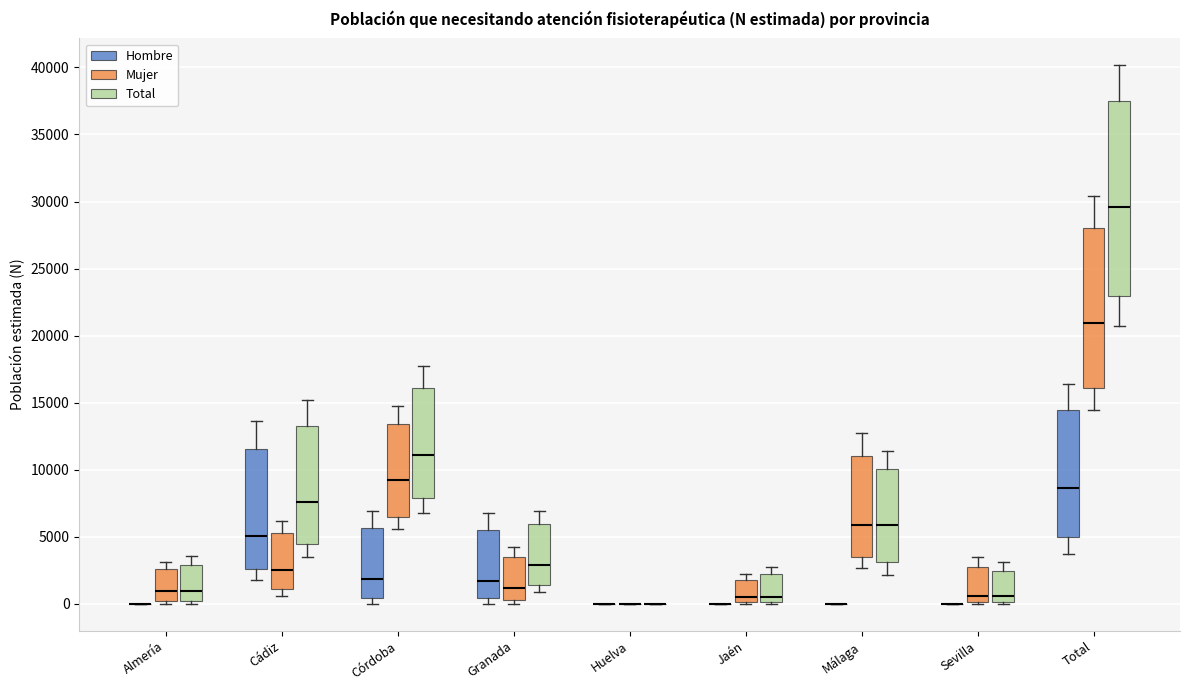

Reading left to right, read every box against the y-axis: the position of its median line, the range the box covers, and the ends of its whiskers. The values are not printed on the chart, so give them approximately, as read against the axis.

Almería (Hombre): box collapsed to a line at 0, whiskers 0 to 0
Almería (Mujer): median 1000, box 0 to 2500, whiskers 0 (just below the box's lower edge) to 3000
Almería (Total): median 1000, box 0 to 3000, whiskers 0 (just below the box's lower edge) to 3500
Cádiz (Hombre): median 5000, box 2500 to 11500, whiskers 2000 to 13500
Cádiz (Mujer): median 2500, box 1000 to 5500, whiskers 500 to 6000
Cádiz (Total): median 7500, box 4500 to 13500, whiskers 3500 to 15000
Córdoba (Hombre): median 2000, box 500 to 5500, whiskers 0 to 7000
Córdoba (Mujer): median 9000, box 6500 to 13500, whiskers 5500 to 15000
Córdoba (Total): median 11000, box 8000 to 16000, whiskers 7000 to 17500
Granada (Hombre): median 1500, box 500 to 5500, whiskers 0 to 7000
Granada (Mujer): median 1000, box 500 to 3500, whiskers 0 to 4500
Granada (Total): median 3000, box 1500 to 6000, whiskers 1000 to 7000
Huelva (Hombre): box collapsed to a line at 0, whiskers 0 to 0
Huelva (Mujer): box collapsed to a line at 0, whiskers 0 to 0
Huelva (Total): box collapsed to a line at 0, whiskers 0 to 0
Jaén (Hombre): box collapsed to a line at 0, whiskers 0 to 0
Jaén (Mujer): median 500, box 0 to 2000, whiskers 0 to 2000 (just above the box's upper edge)
Jaén (Total): median 500, box 0 to 2000, whiskers 0 to 3000
Málaga (Hombre): box collapsed to a line at 0, whiskers 0 to 0
Málaga (Mujer): median 6000, box 3500 to 11000, whiskers 2500 to 12500
Málaga (Total): median 6000, box 3000 to 10000, whiskers 2000 to 11500
Sevilla (Hombre): box collapsed to a line at 0, whiskers 0 to 0
Sevilla (Mujer): median 500, box 0 to 3000, whiskers 0 (just below the box's lower edge) to 3500
Sevilla (Total): median 500, box 0 to 2500, whiskers 0 (just below the box's lower edge) to 3000
Total (Hombre): median 8500, box 5000 to 14500, whiskers 4000 to 16500
Total (Mujer): median 21000, box 16000 to 28000, whiskers 14500 to 30500
Total (Total): median 29500, box 23000 to 37500, whiskers 20500 to 40000